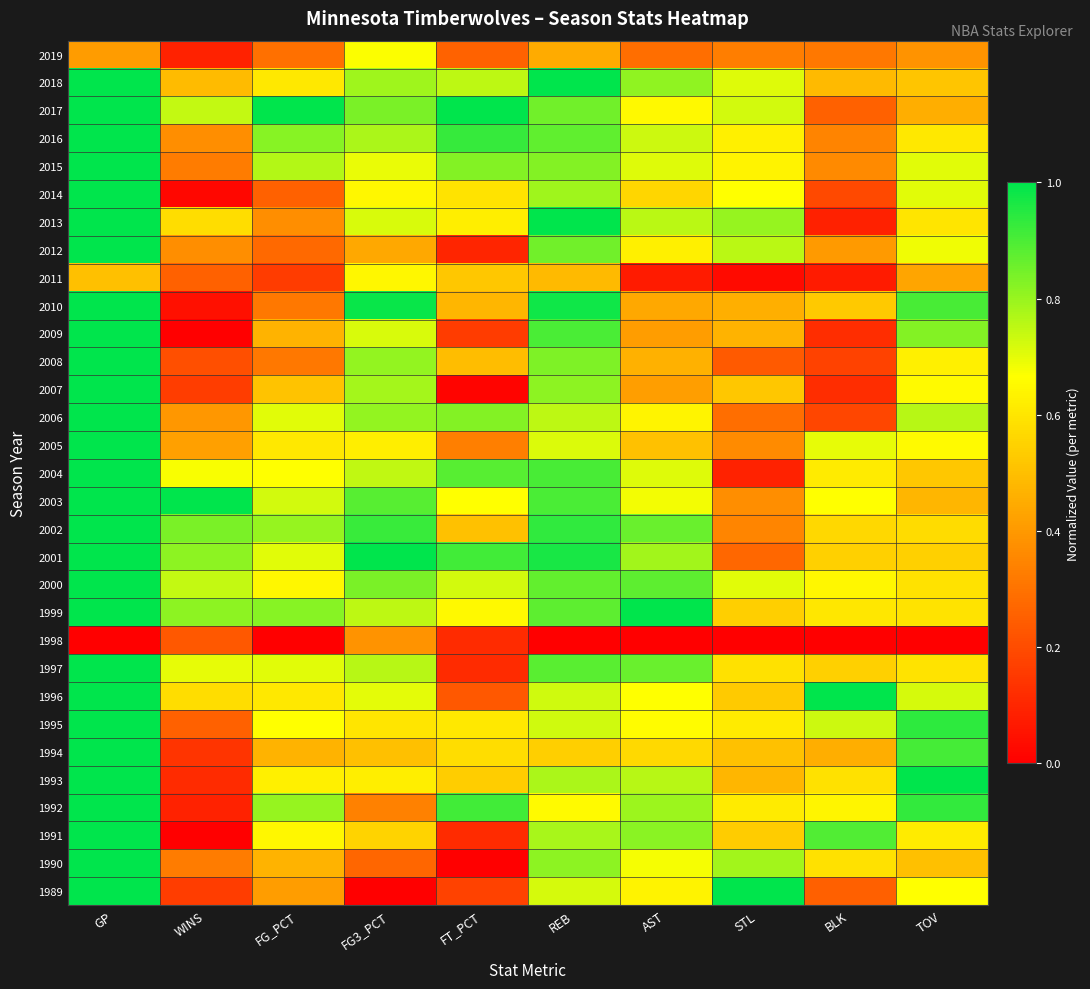

What is the spread (max minus min) of values at STL?

1.0